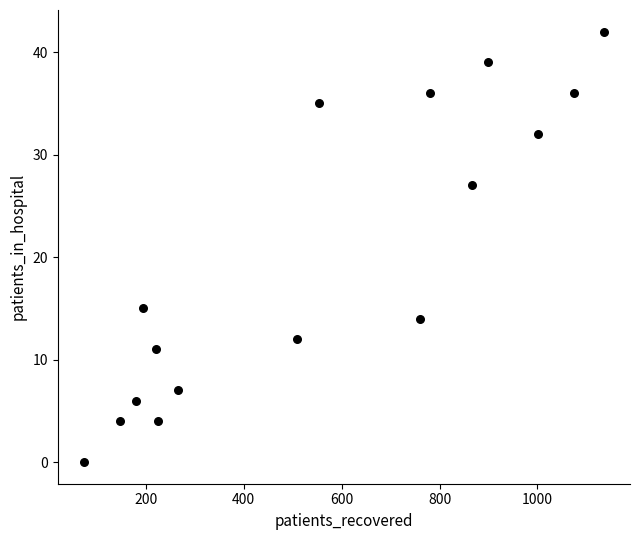

What is the range of Y values (max minus min)?

42